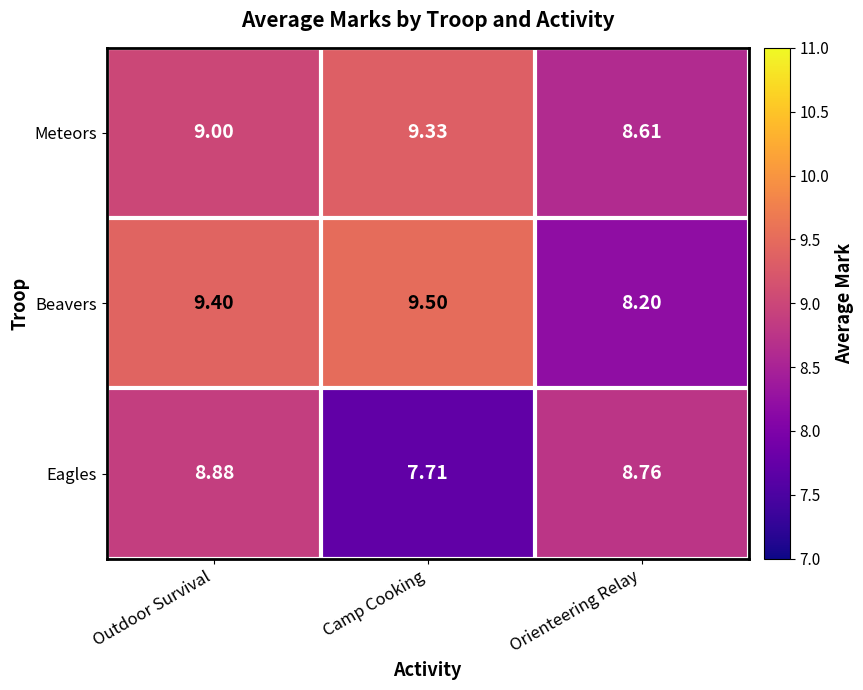

List the labels in order of Beavers value, smallest first.

Orienteering Relay, Outdoor Survival, Camp Cooking